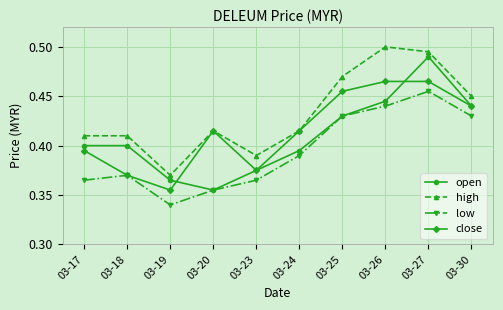

True or false: high and low cross at least once.

False